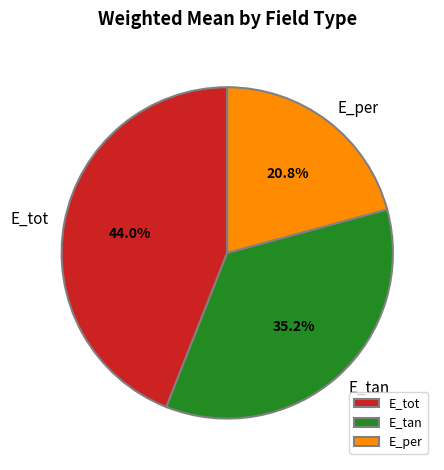

How many segments does this pie chart have?

3